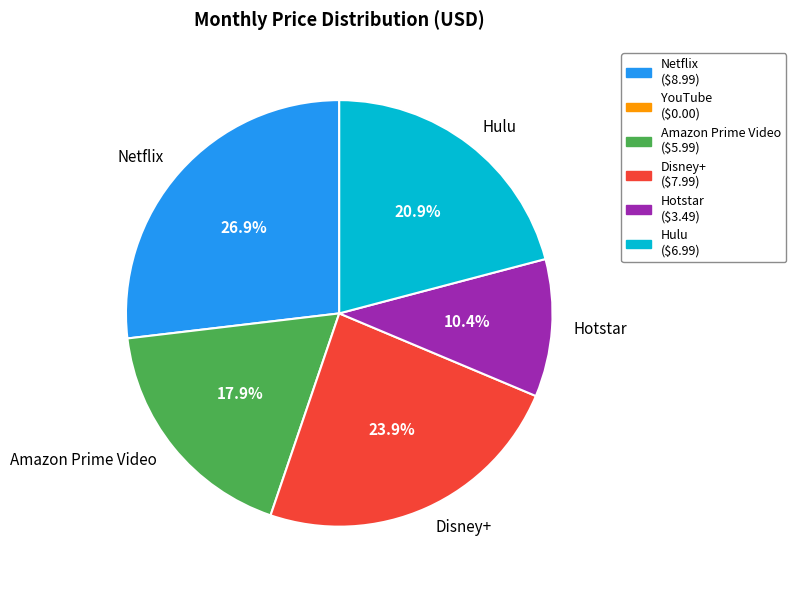

Rank the categories by value from highest to lowest.

Netflix, Disney+, Hulu, Amazon Prime Video, Hotstar